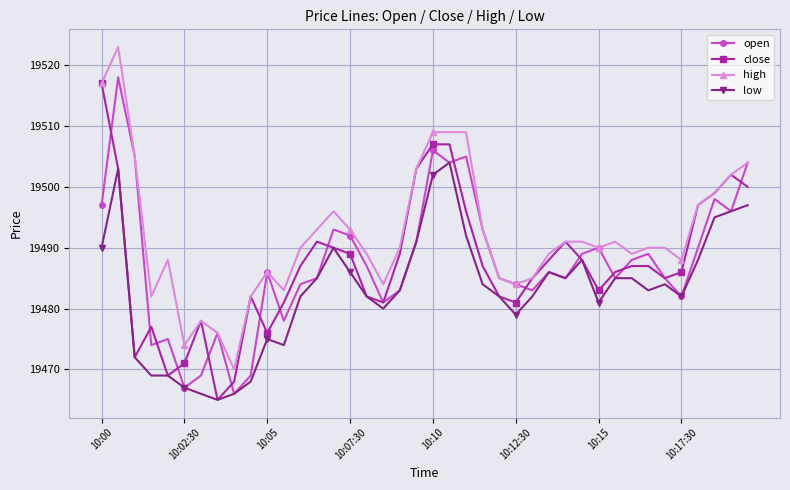

How many data points in low are less than 19484?

20